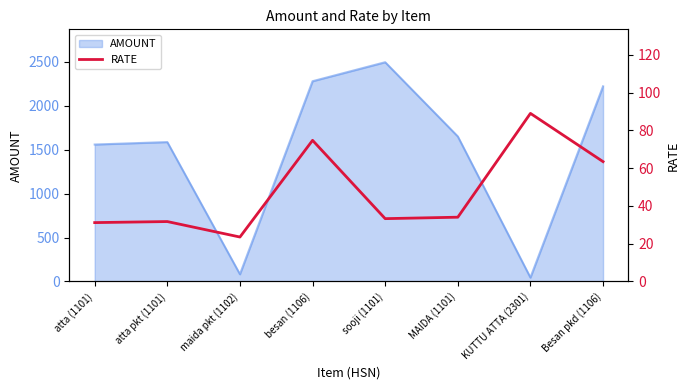

At which category does the chart reach its minimum across all series?

maida pkt (1102)